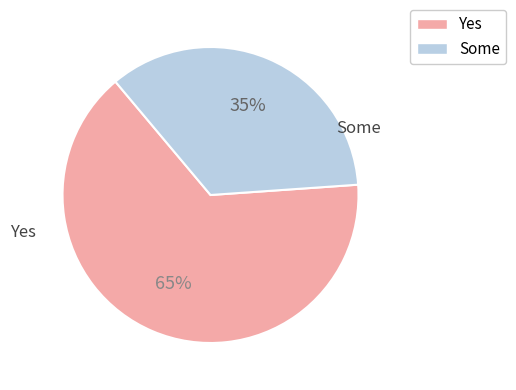

What is the ratio of the value at Yes to the value at Some?

1.9